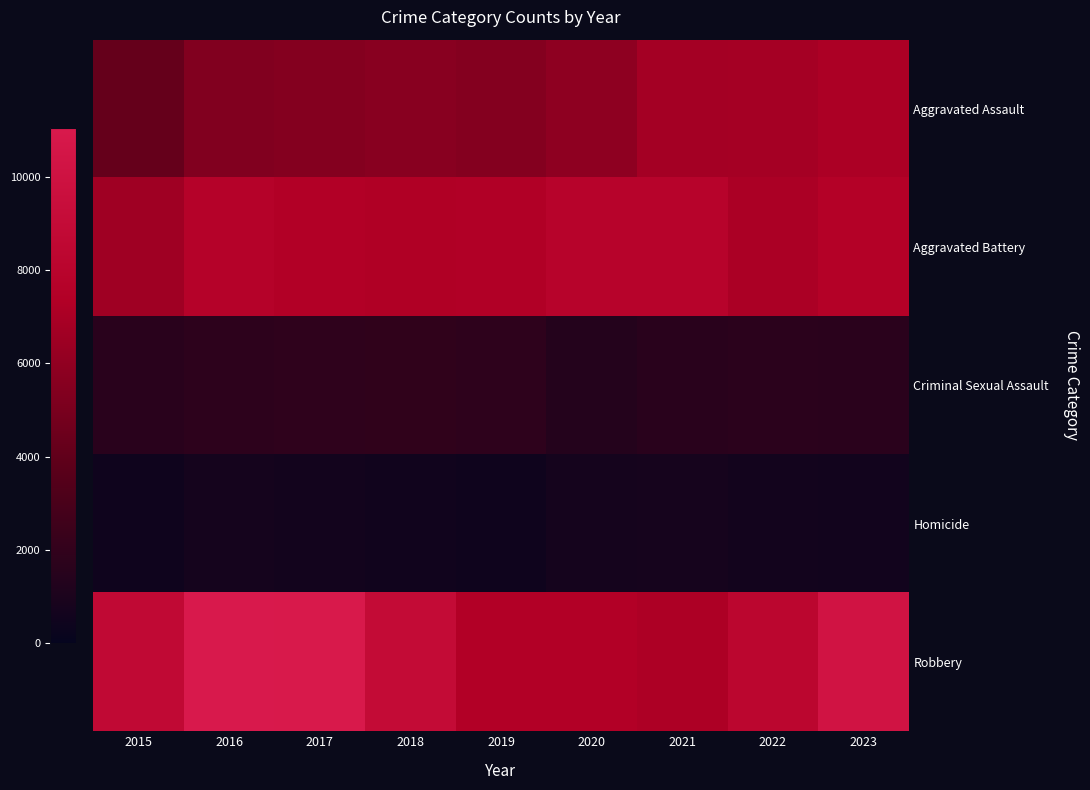

What is the total value across all series at 2023?

27096